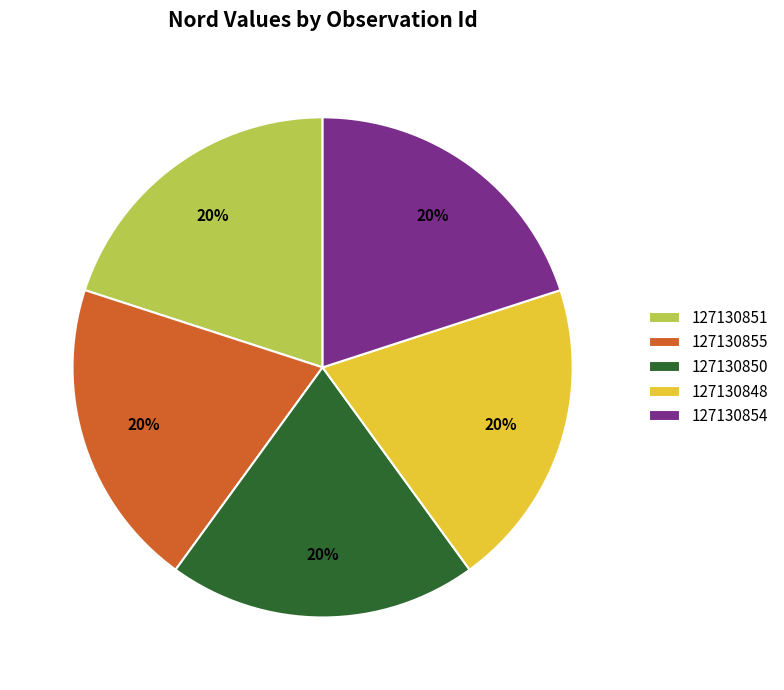

How many segments does this pie chart have?

5